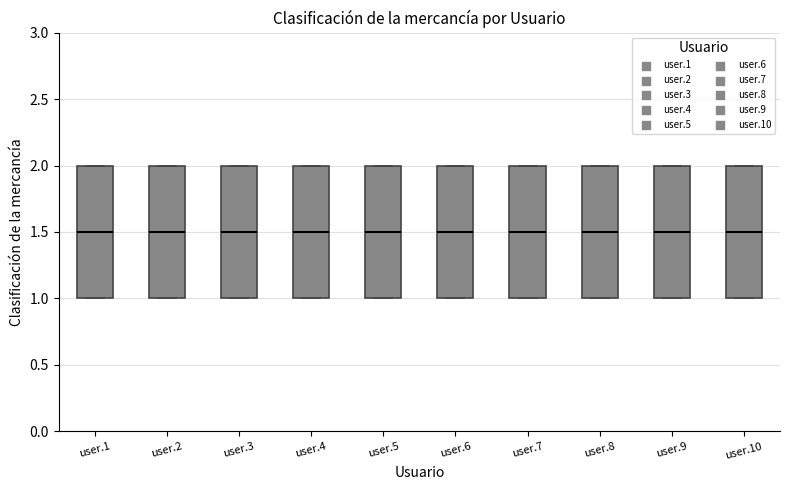

Reading left to right, transcribe this box plot: for each box, give where its median line is, the range the box spans, and where its two whiskers end, as read against the y-axis. The values are not printed on the chart, so give them approximately, as read against the axis.

user.1: median 1.5, box 1.0 to 2.0, whiskers 1.0 to 2.0
user.2: median 1.5, box 1.0 to 2.0, whiskers 1.0 to 2.0
user.3: median 1.5, box 1.0 to 2.0, whiskers 1.0 to 2.0
user.4: median 1.5, box 1.0 to 2.0, whiskers 1.0 to 2.0
user.5: median 1.5, box 1.0 to 2.0, whiskers 1.0 to 2.0
user.6: median 1.5, box 1.0 to 2.0, whiskers 1.0 to 2.0
user.7: median 1.5, box 1.0 to 2.0, whiskers 1.0 to 2.0
user.8: median 1.5, box 1.0 to 2.0, whiskers 1.0 to 2.0
user.9: median 1.5, box 1.0 to 2.0, whiskers 1.0 to 2.0
user.10: median 1.5, box 1.0 to 2.0, whiskers 1.0 to 2.0